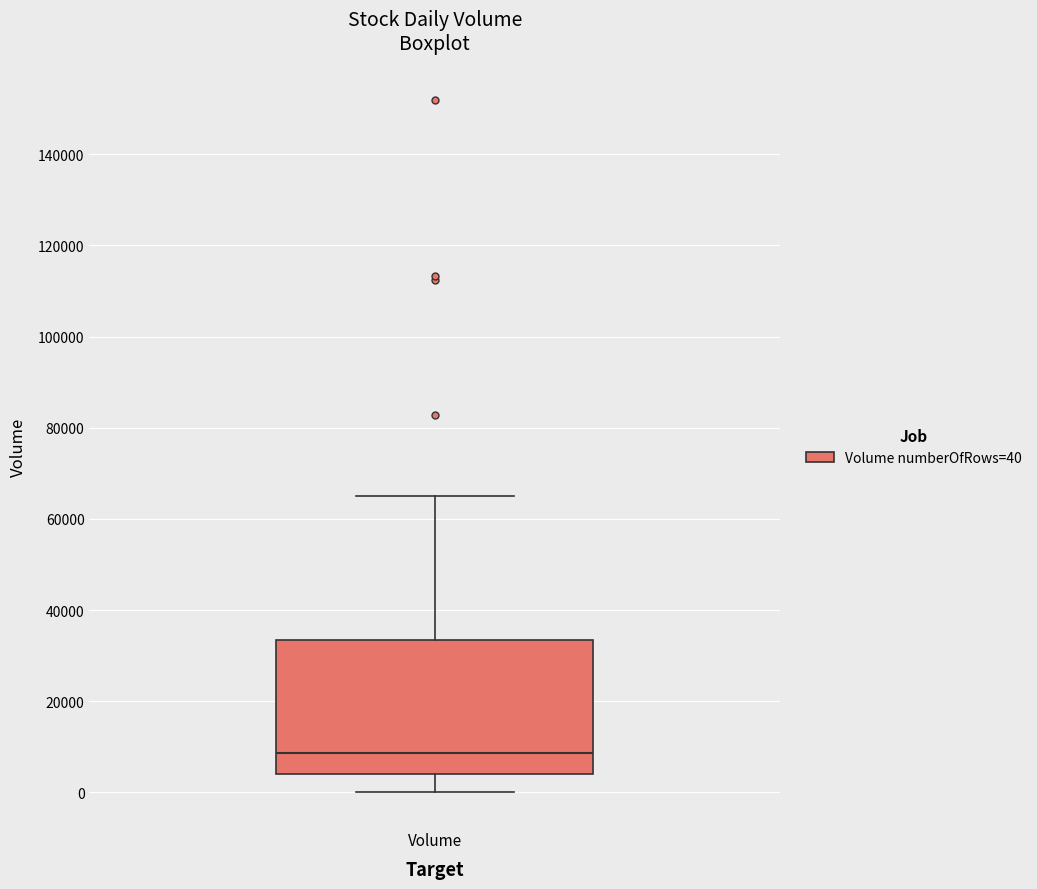

Transcribe this box plot: give where the median line is, the range the box spans, and where the two whiskers end, as read against the y-axis. The values are not printed on the chart, so give them approximately, as read against the axis.

median 8000, box 4000 to 34000, whiskers 0 to 66000